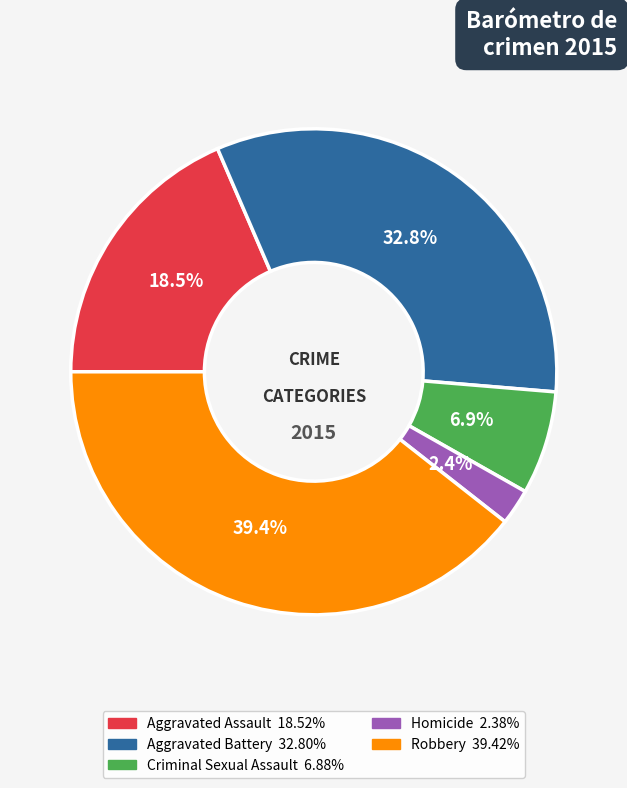

Is it true that Aggravated Assault is 4% of the pie?

False